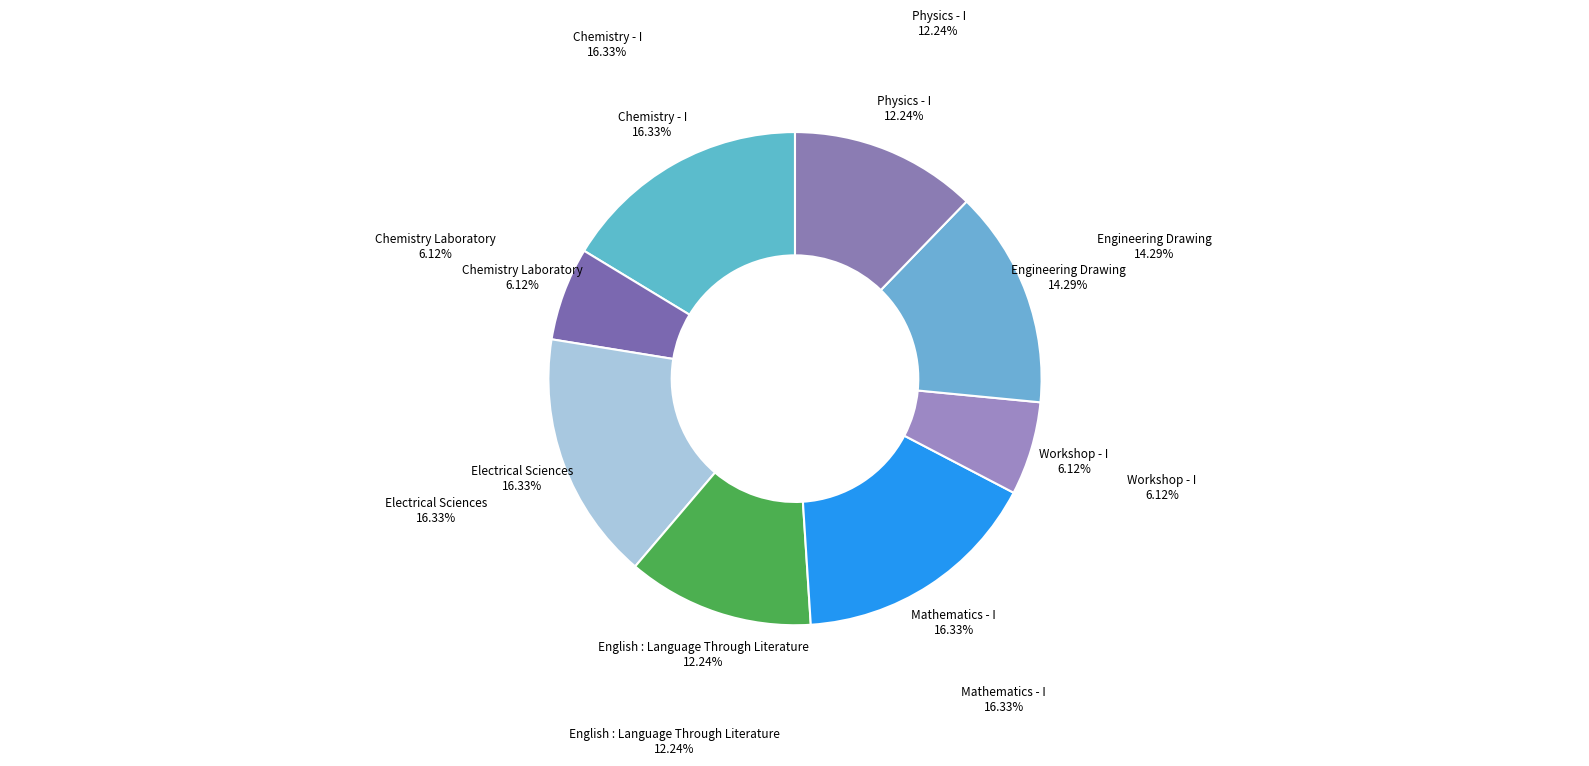

Is it true that English : Language Through Literature is 12% of the pie?

True